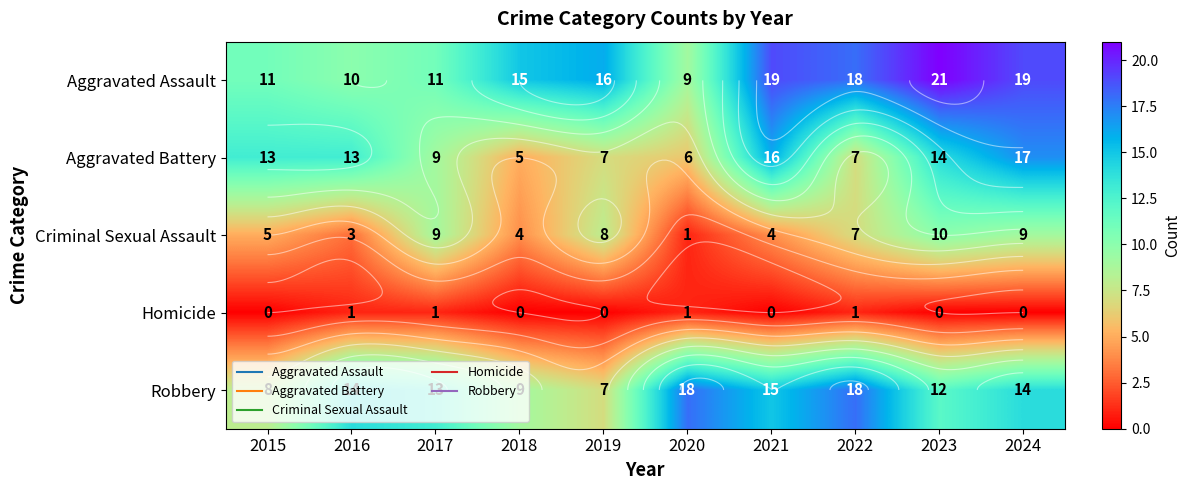

Which label corresponds to the largest value in the chart?

2023